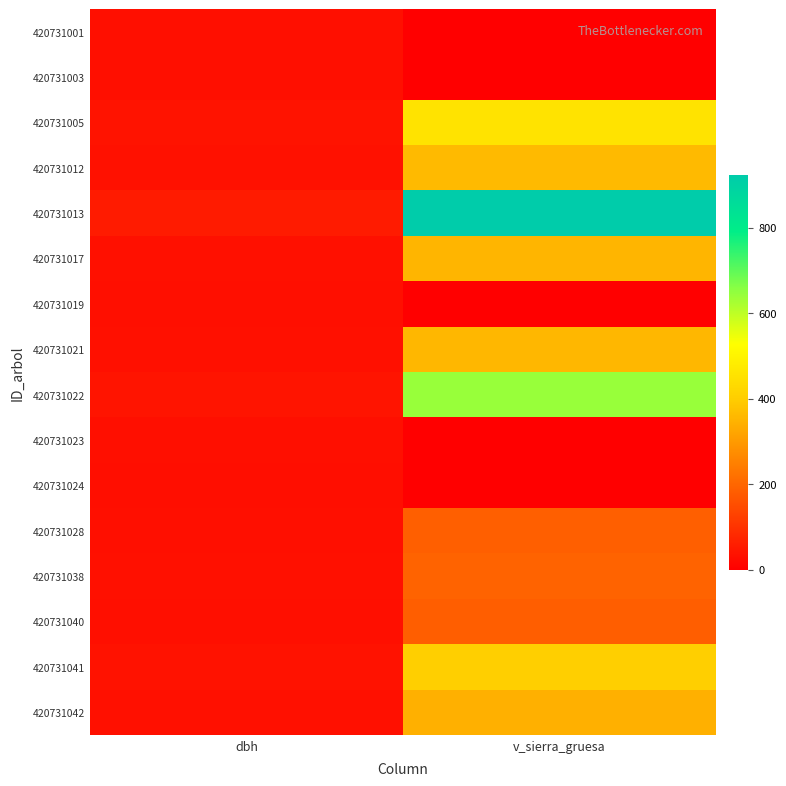

Reading left to right, transcribe all the data shown in this chart.

420731001: dbh=31.1	v_sierra_gruesa=0.0
420731003: dbh=31.2	v_sierra_gruesa=0.0
420731005: dbh=38.5	v_sierra_gruesa=458.0
420731012: dbh=34.4	v_sierra_gruesa=362.4
420731013: dbh=54.6	v_sierra_gruesa=923.9
420731017: dbh=33.9	v_sierra_gruesa=352.6
420731019: dbh=30.9	v_sierra_gruesa=0.0
420731021: dbh=34.1	v_sierra_gruesa=357.1
420731022: dbh=39.8	v_sierra_gruesa=642.4
420731023: dbh=30.8	v_sierra_gruesa=0.0
420731024: dbh=30.4	v_sierra_gruesa=0.0
420731028: dbh=32.3	v_sierra_gruesa=185.1
420731038: dbh=33.1	v_sierra_gruesa=194.6
420731040: dbh=32.2	v_sierra_gruesa=183.7
420731041: dbh=36.3	v_sierra_gruesa=405.6
420731042: dbh=33.5	v_sierra_gruesa=344.6